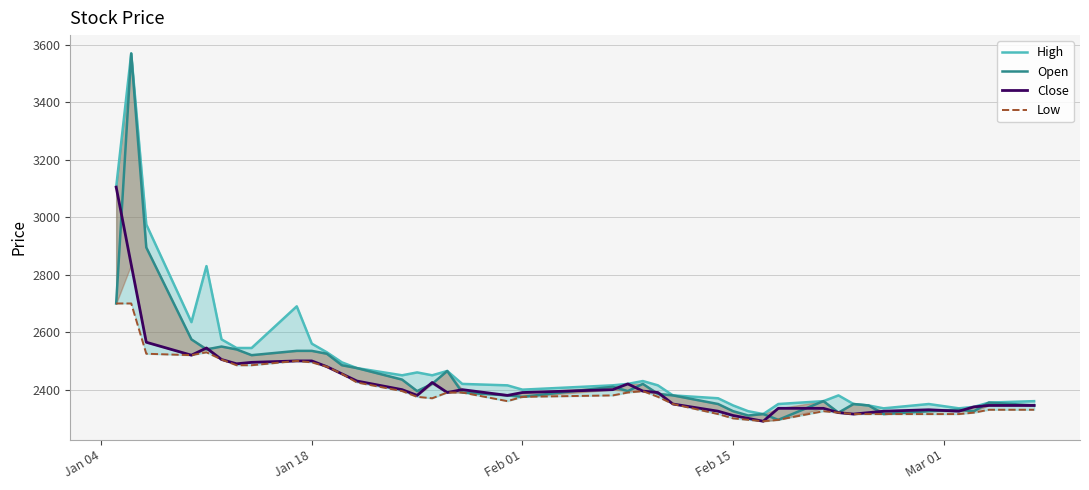

Rank the series by their maximum value, from lowest to highest.

Low, Close, High, Open